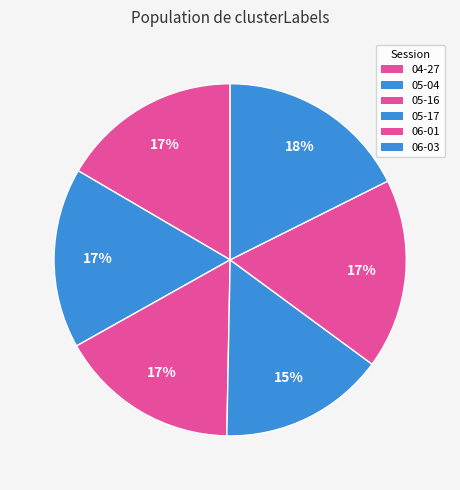

Does any single category account for the majority?

No